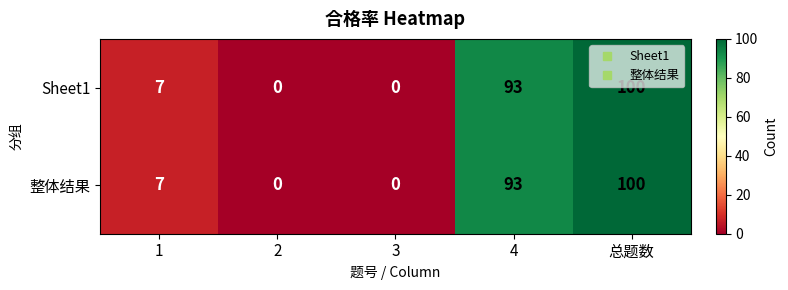

True or false: Sheet1 has a value of 52 at 2.

False